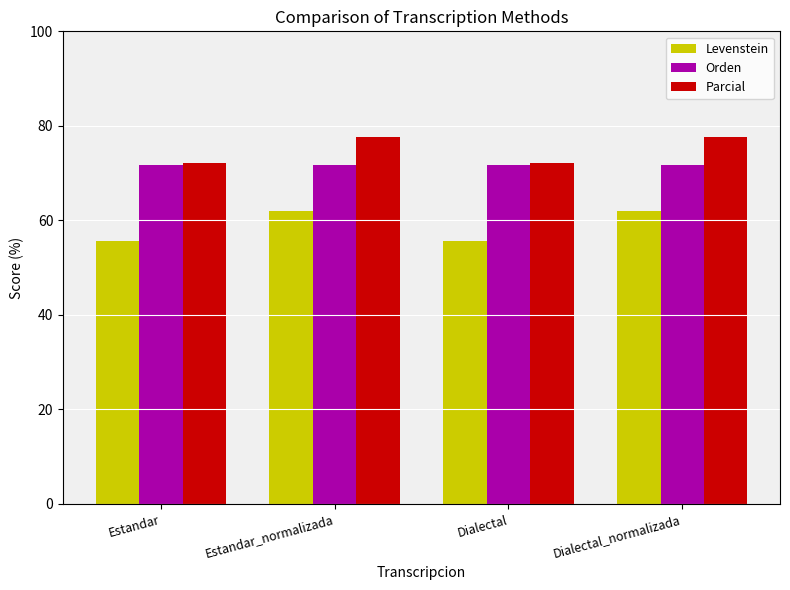

Is the value of Levenstein at Dialectal_normalizada greater than the value of Orden at Dialectal?

No